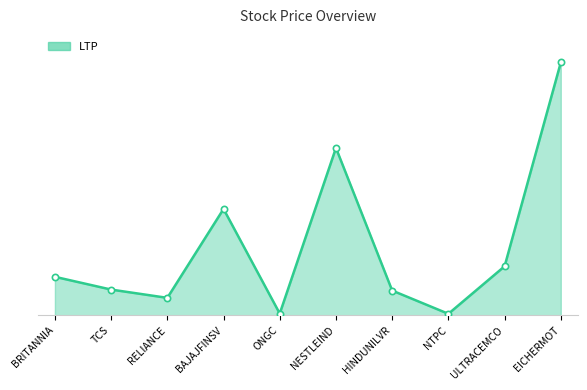

Is this an area chart (filled region under the line)?

Yes